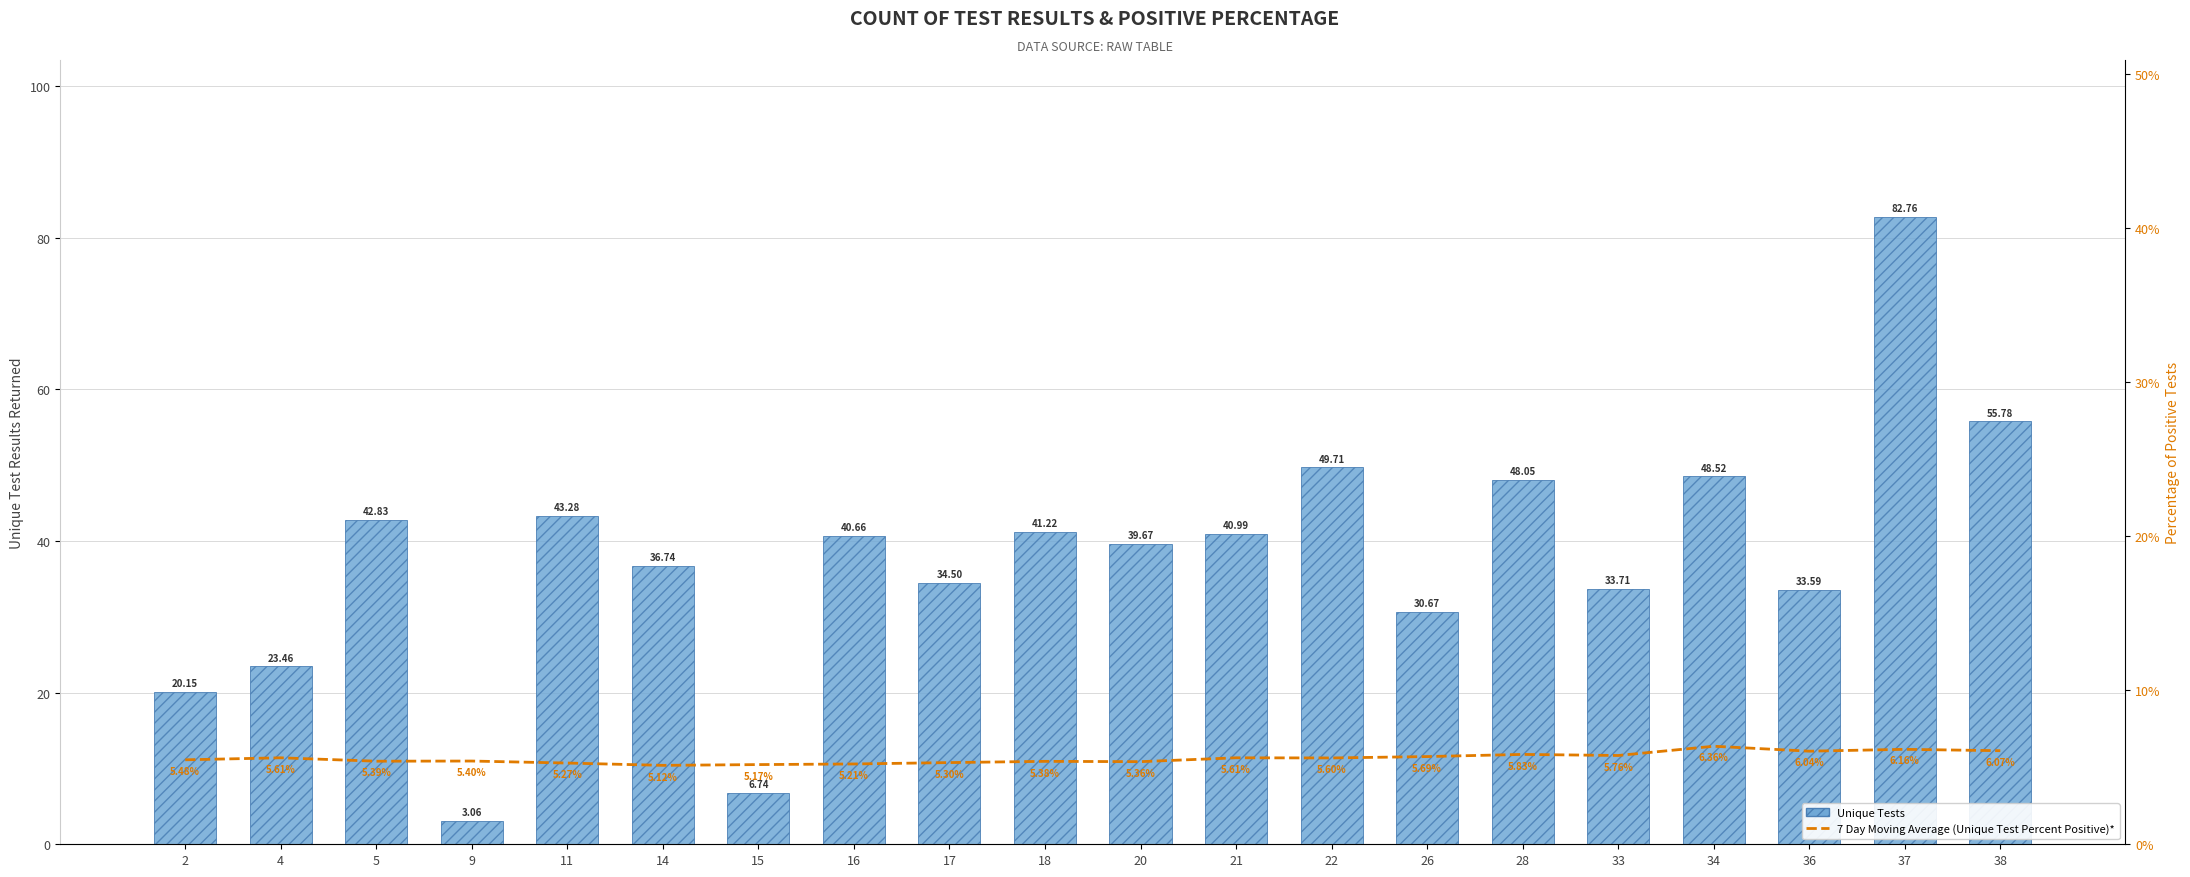

What is the sum of all Unique Tests values?

756.1